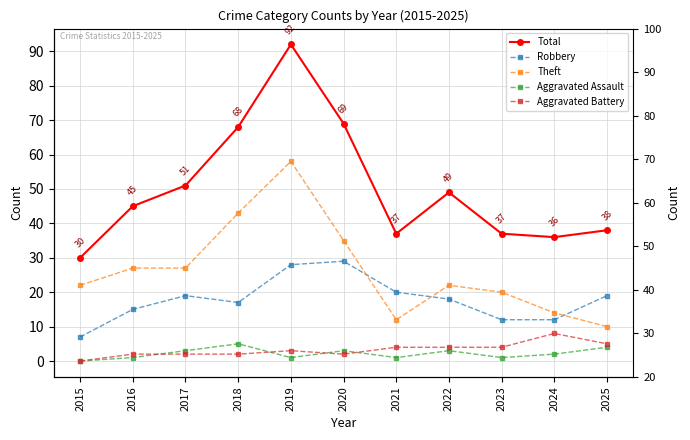

True or false: Aggravated Battery and Total cross at least once.

False